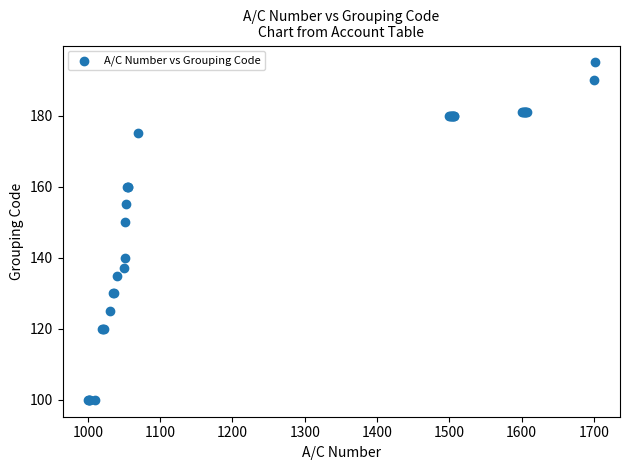

What Y value in the scatter plot is closest to 147?

150